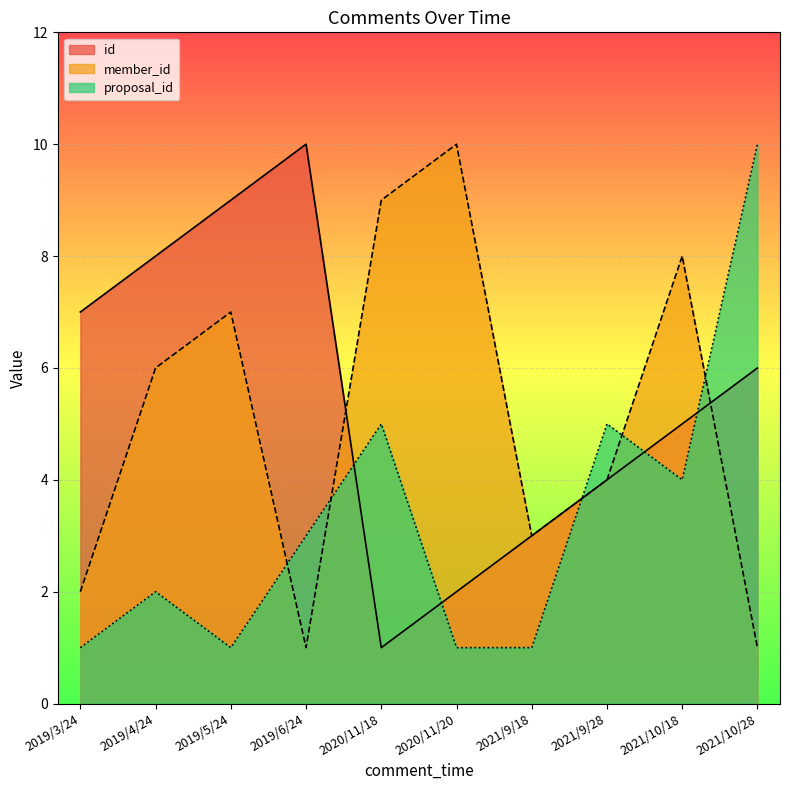

What is the label of the 1st point from the left?

2019/3/24